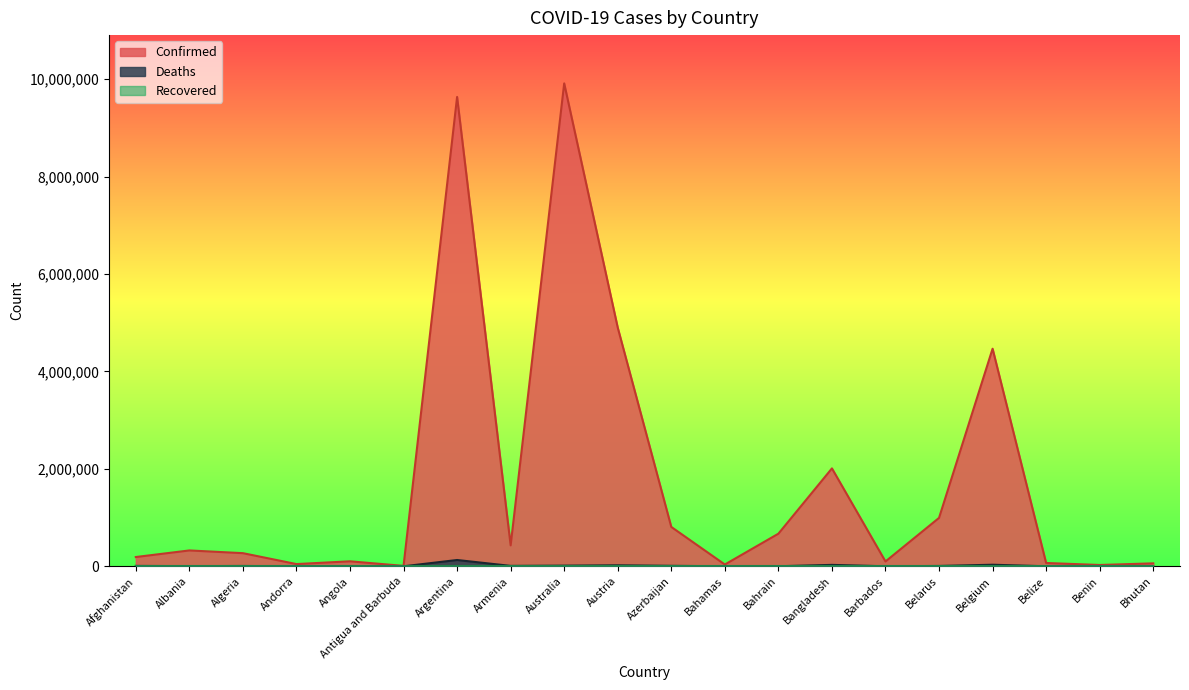

Which has a higher value, Benin or Afghanistan?

Afghanistan